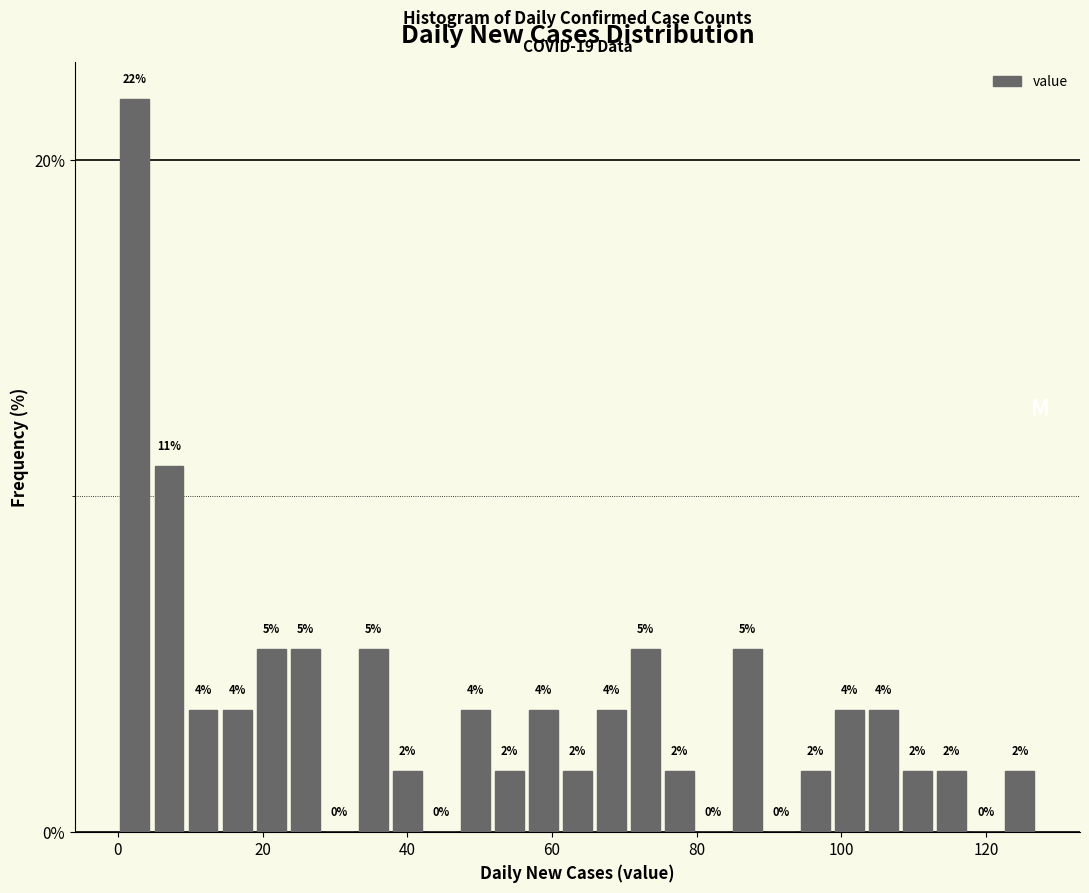

Read against the x-axis, roughly where is the centre of the tallest bar?

2